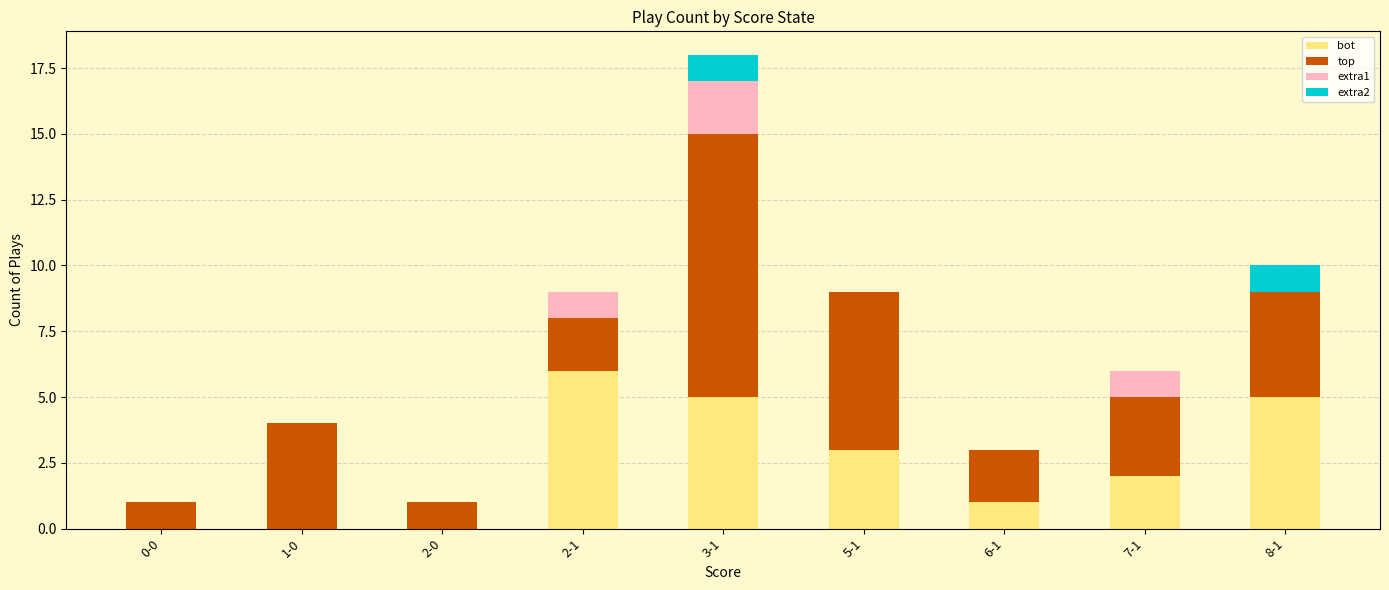

At which category is the sum across all series the highest?

3-1